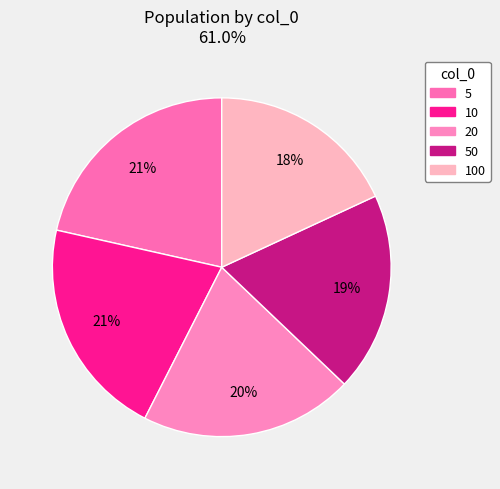

Which has a higher value, 20 or 5?

5